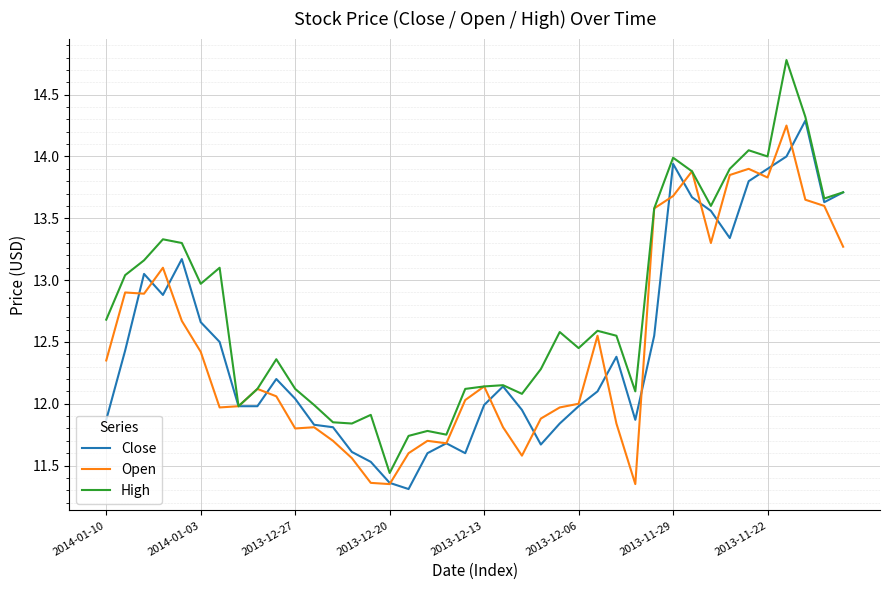

Which series has the largest range (max minus min)?

High